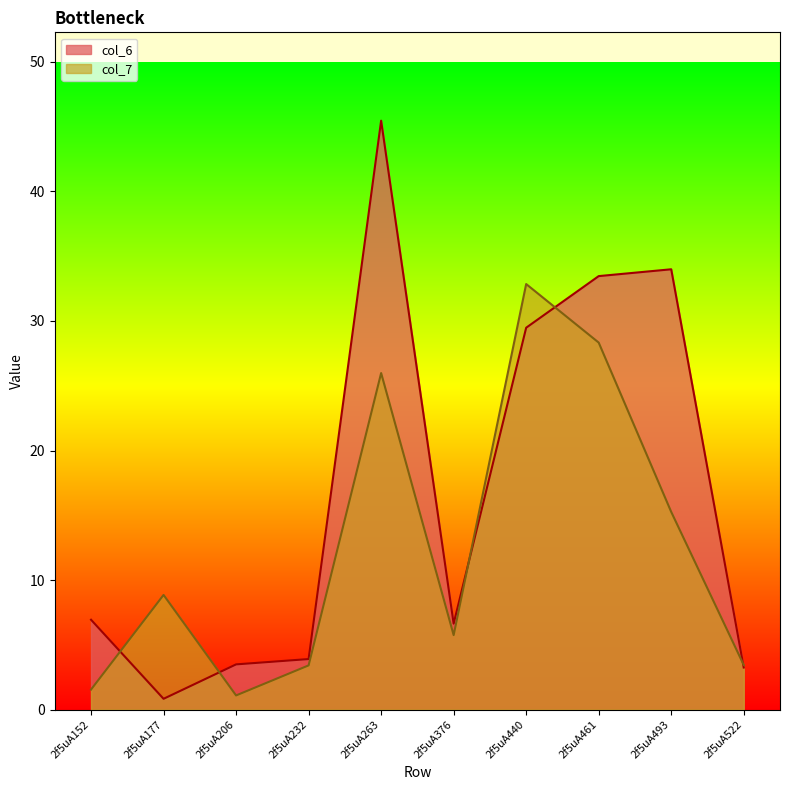

What is the sum of the col_6 values at 2f5uA522 and 2f5uA461?

36.7